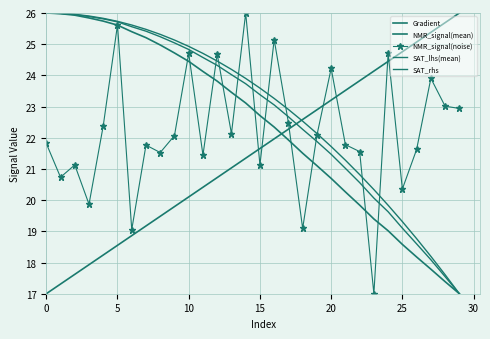

True or false: SAT_lhs(mean) has more than 0 points higher than both neighbors.

False